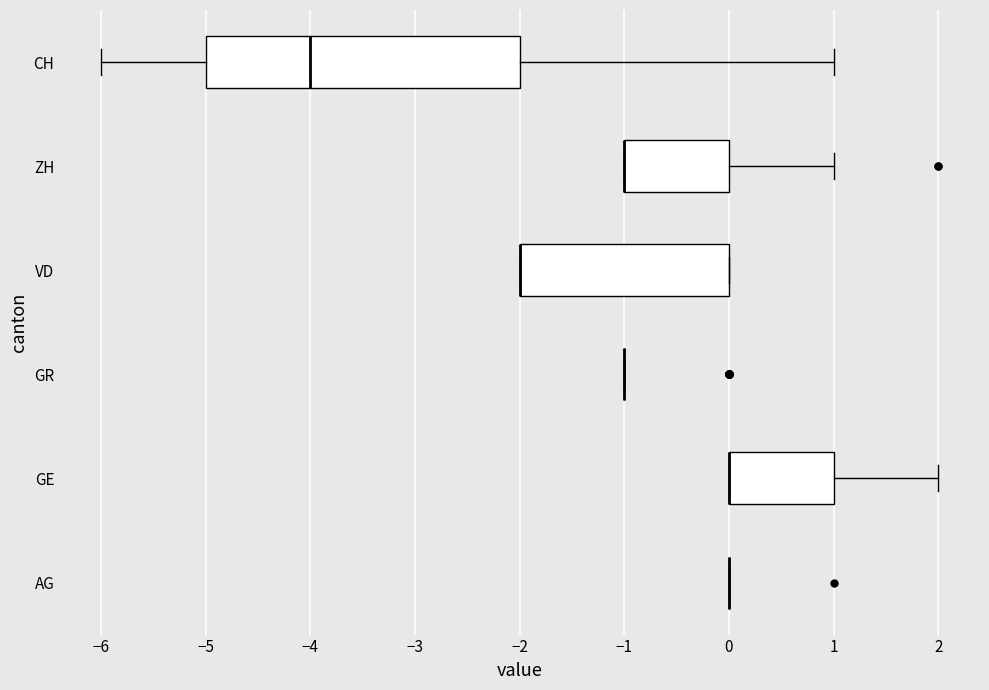

Reading bottom to top, transcribe this box plot: for each box, give where its median line is, the range the box spans, and where its two whiskers end, as read against the x-axis. The values are not printed on the chart, so give them approximately, as read against the axis.

AG: box collapsed to a line at 0, whiskers 0 to 0
GE: median 0 (drawn on the box's left edge), box 0 to 1, whiskers 0 to 2
GR: box collapsed to a line at -1, whiskers -1 to -1
VD: median -2 (drawn on the box's left edge), box -2 to 0, whiskers -2 to 0
ZH: median -1 (drawn on the box's left edge), box -1 to 0, whiskers -1 to 1
CH: median -4, box -5 to -2, whiskers -6 to 1